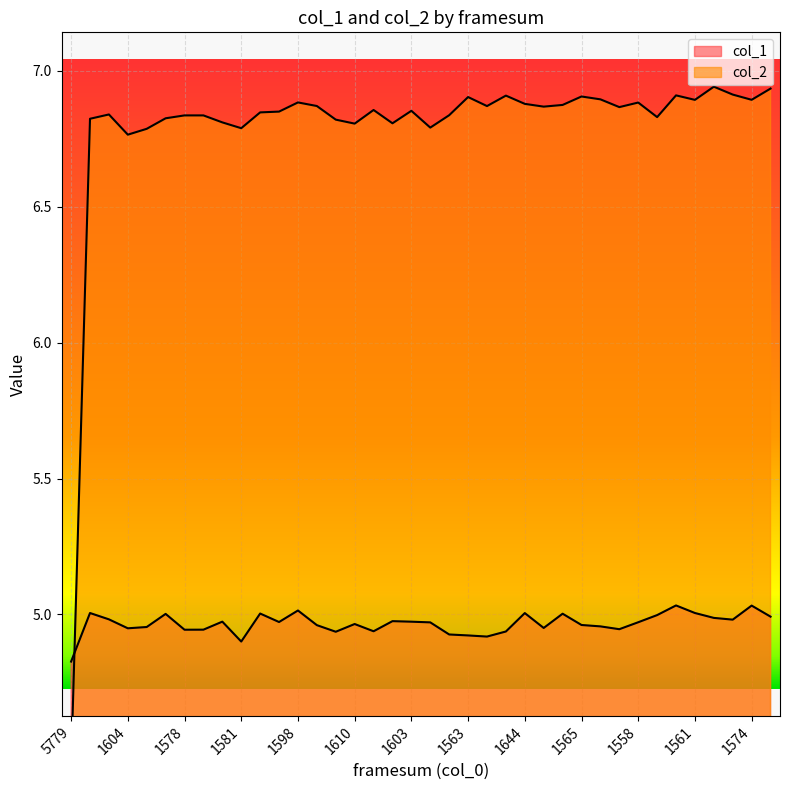

True or false: col_2 has a value of 6.8 at 1610.

True